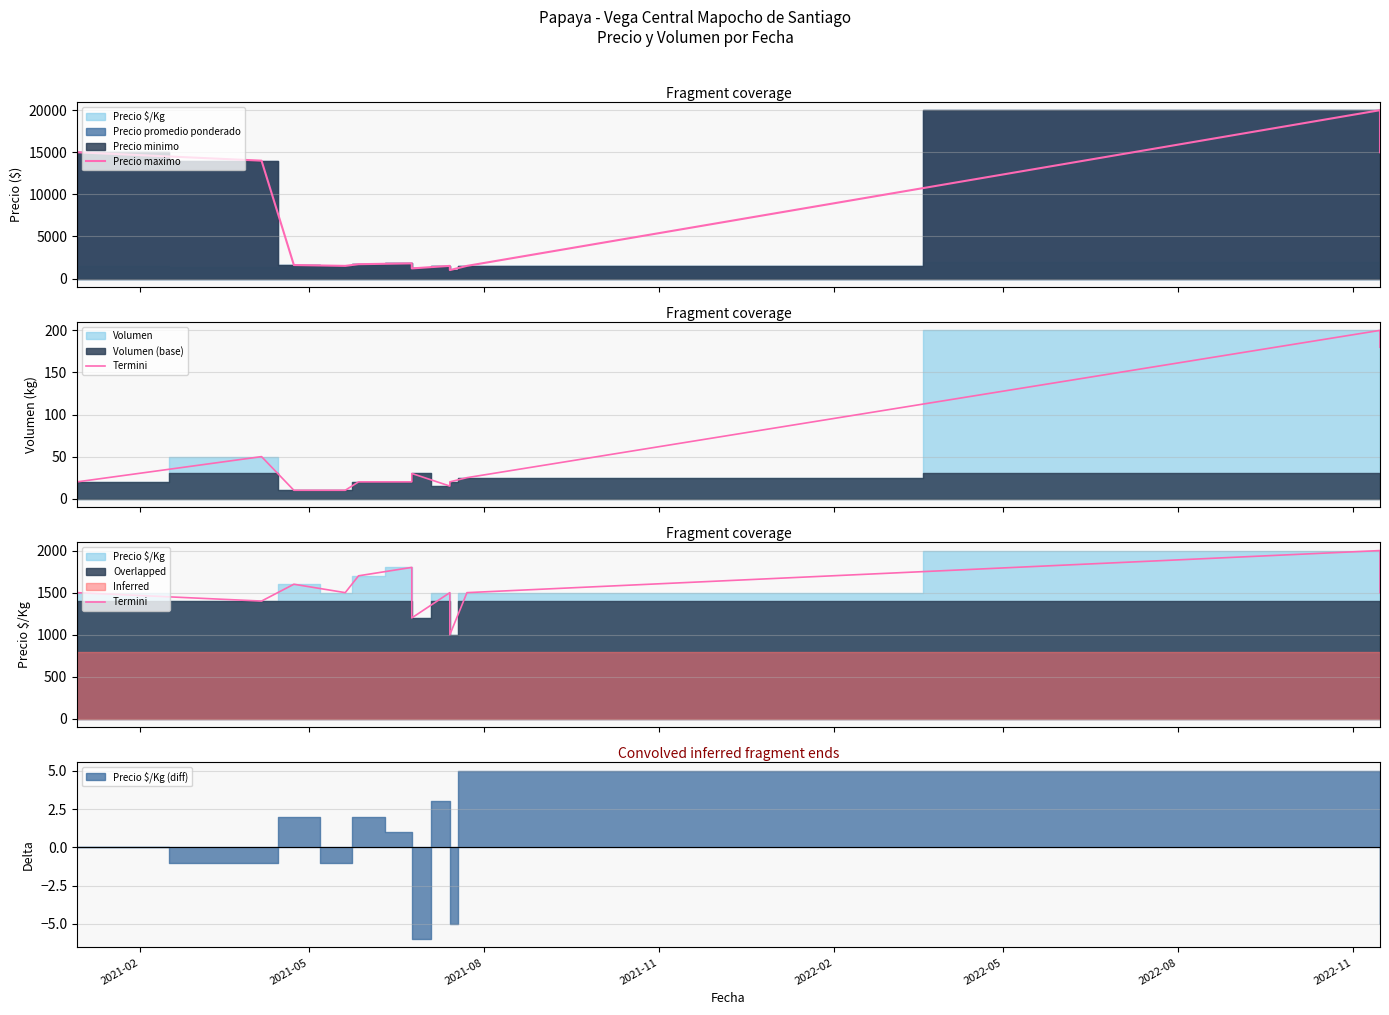

Reading left to right, what are all the values shown in this chart?

Precio maximo: 15000	14000	1600	1500	1700	1800	1200	1500	1000	1500	20000	15000
Termini: 1500	1400	1600	1500	1700	1800	1200	1500	1000	1500	2000	1500